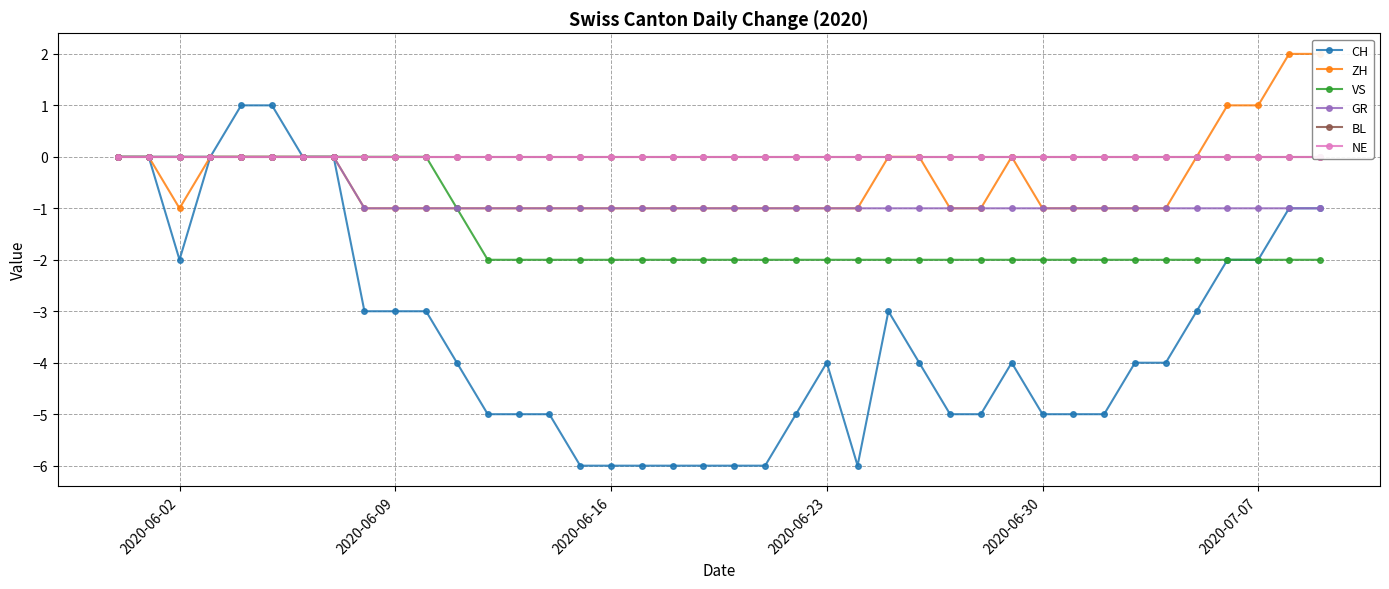

Does the chart display data point markers on the line(s)?

Yes